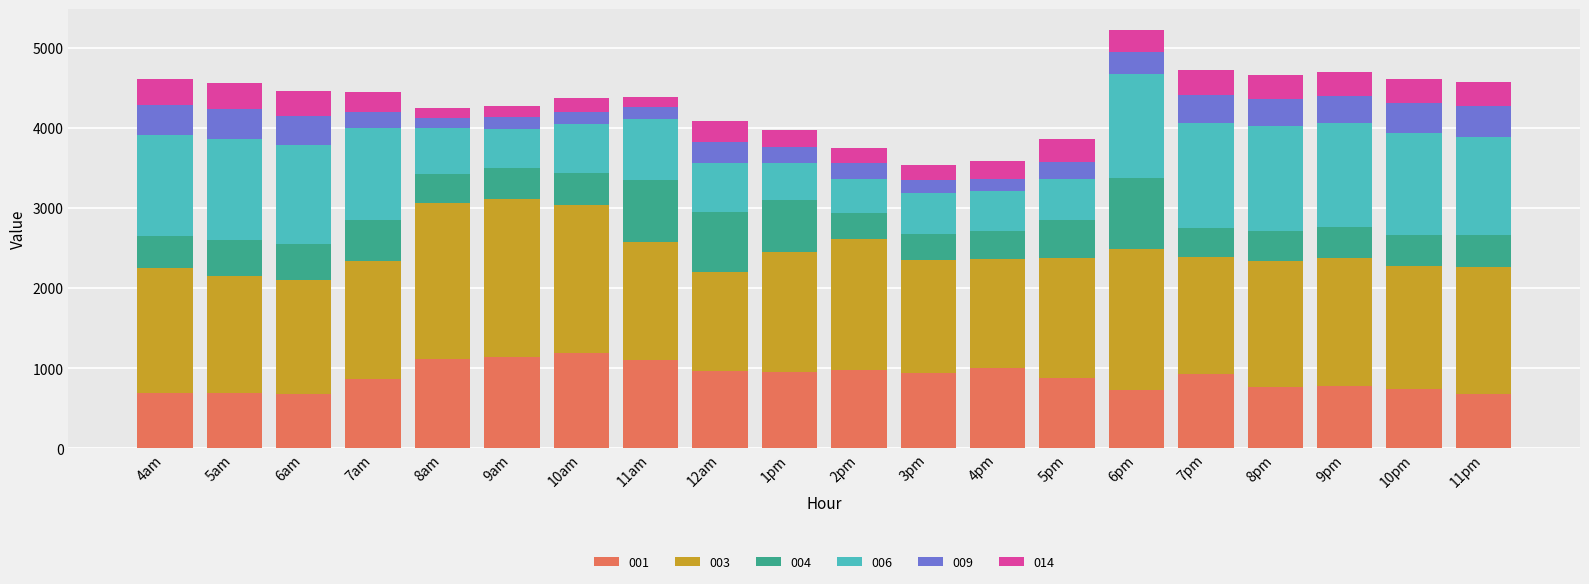

What is the total value across all series at 8pm?

4664.1